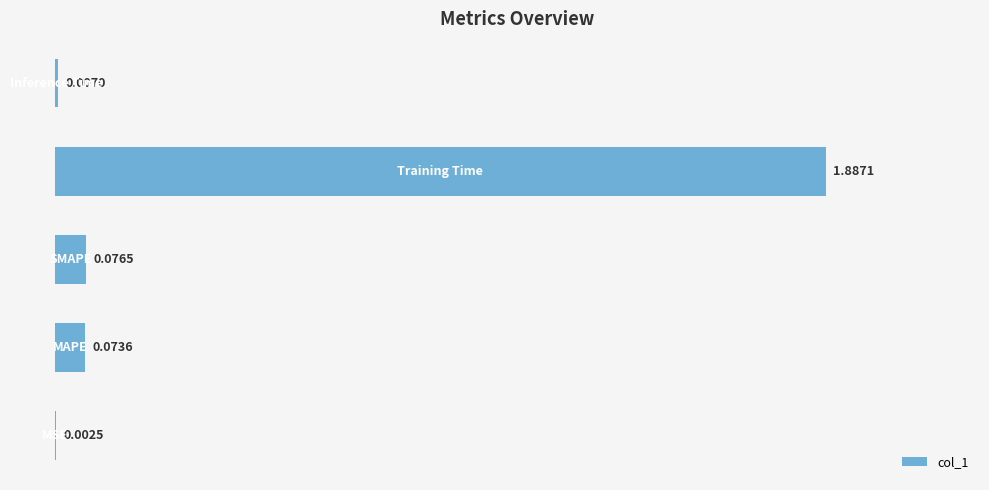

What is the sum of all values?

2.0